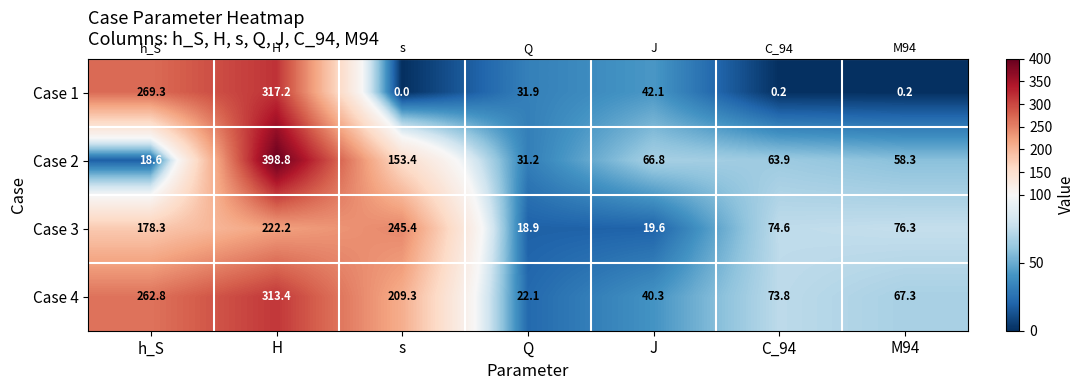

Reading left to right, extract all data points from this chart.

Case 1: 269.3	317.2	0.0	31.9	42.1	0.2	0.2
Case 2: 18.6	398.8	153.4	31.2	66.8	63.9	58.3
Case 3: 178.3	222.2	245.4	18.9	19.6	74.6	76.3
Case 4: 262.8	313.4	209.3	22.1	40.3	73.8	67.3